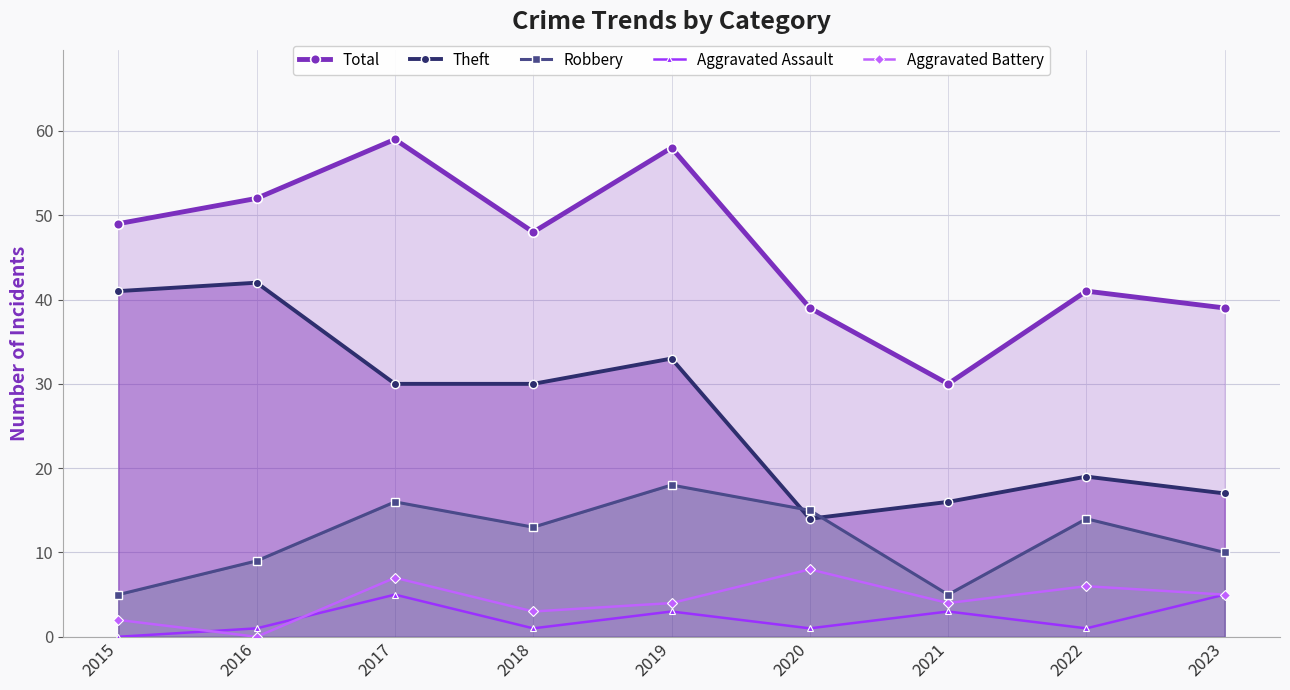

What is the difference between the Robbery values at 2020 and 2019?

3